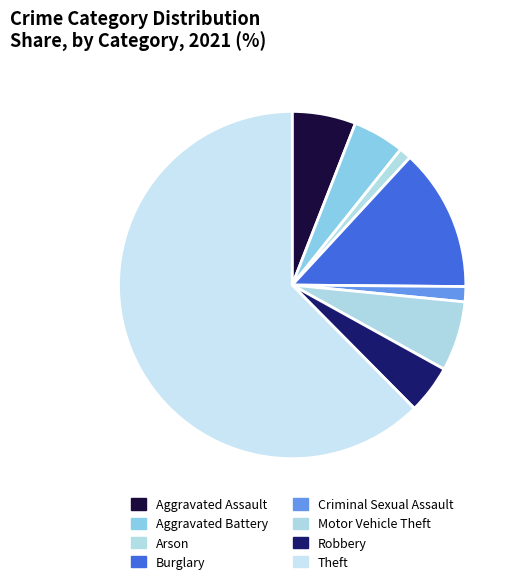

Count the number of slices in the pie.

8